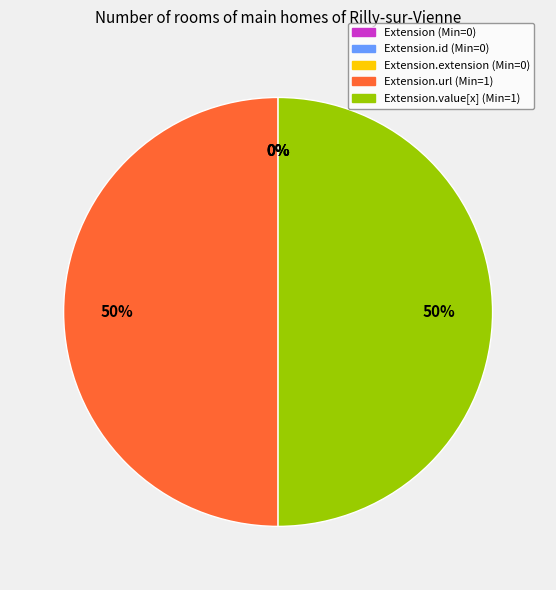

To the nearest percent, what is the average slice percentage?

20%